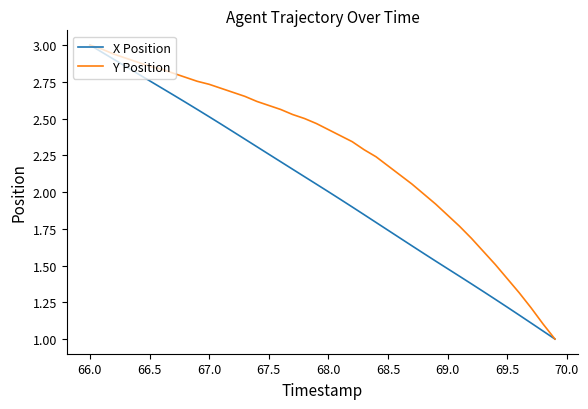

What is the minimum value shown in the chart?

1.0